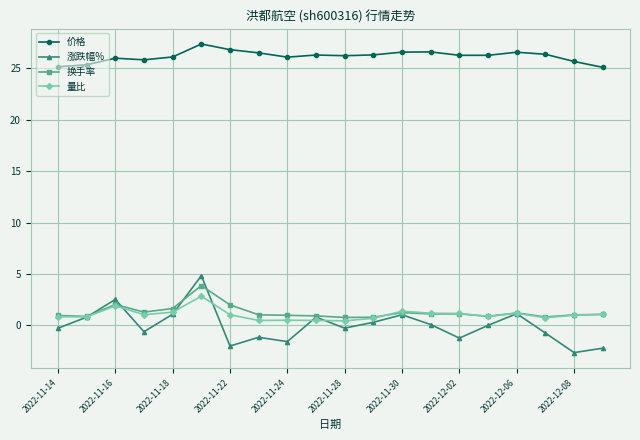

True or false: 价格 and 涨跌幅% cross at least once.

False